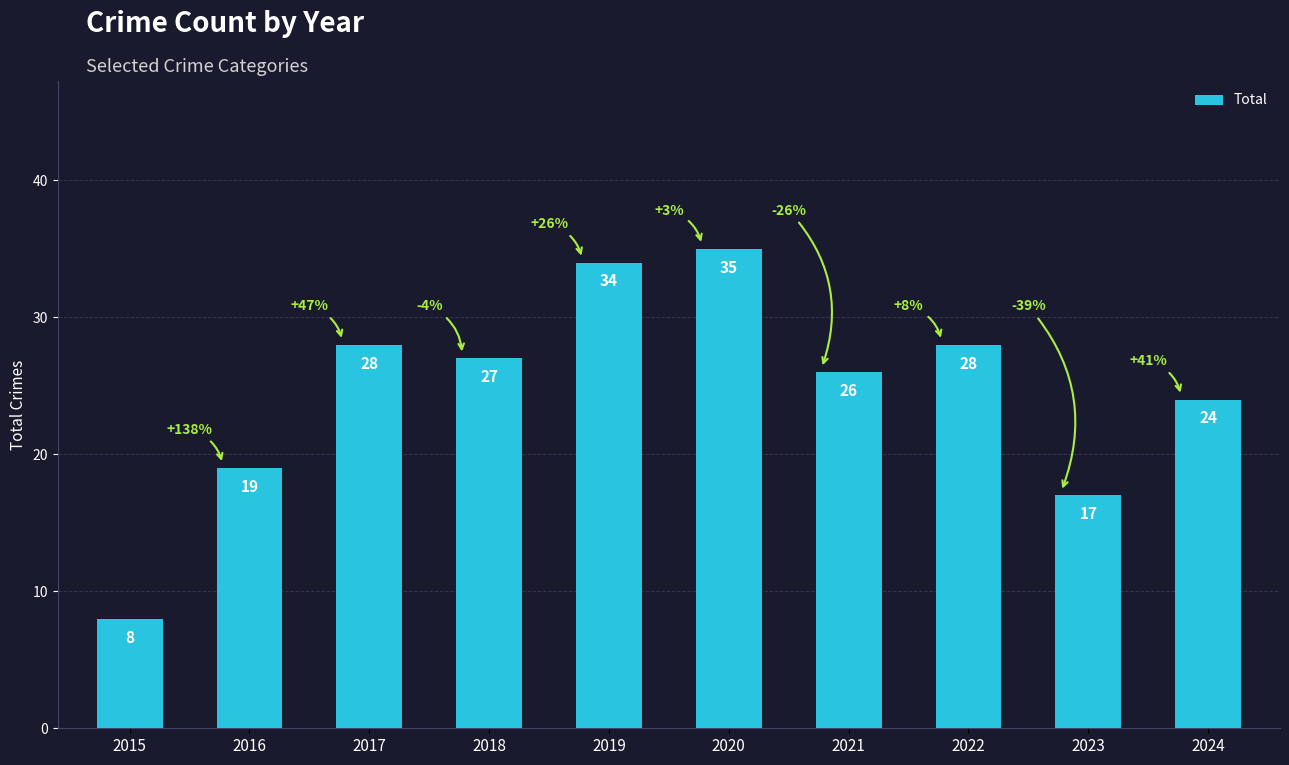

What is the value of the 3rd bar from the left?

28